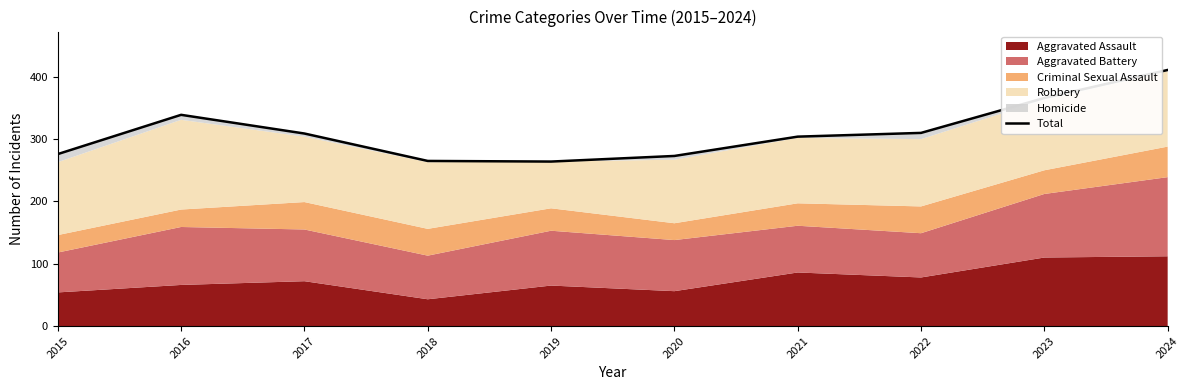

What is the approximate value at 2015, to the nearest 5?

275